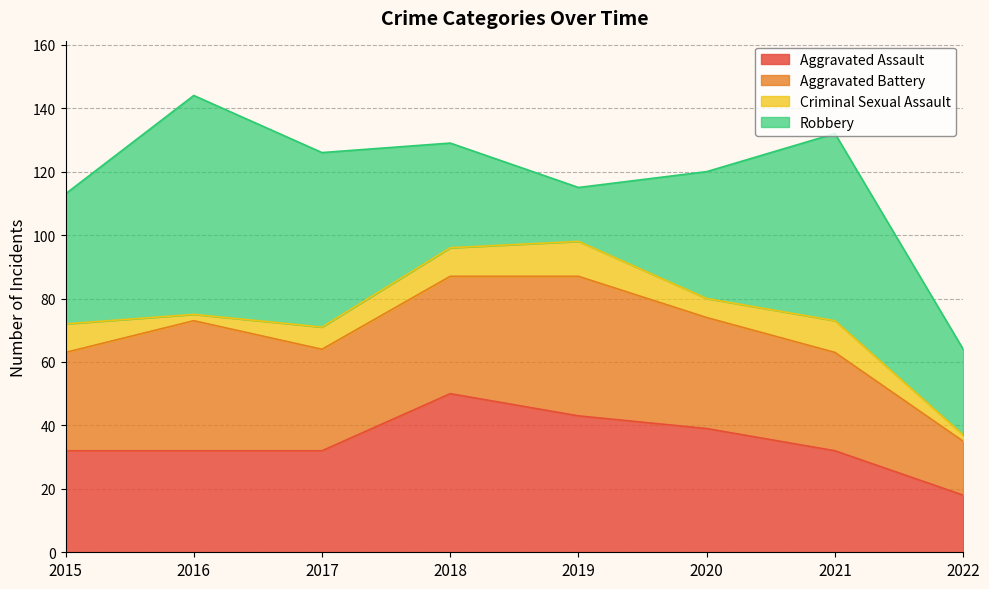

At which label does Criminal Sexual Assault reach its minimum?

2016